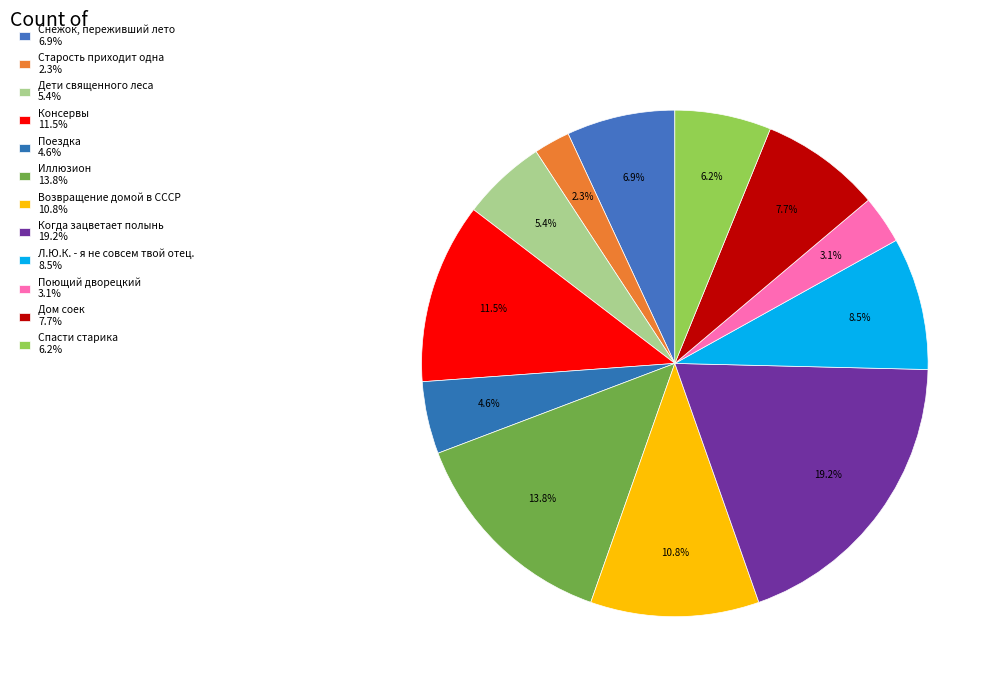

Is the sum of Когда зацветает полынь and Дом соек greater than half?

No